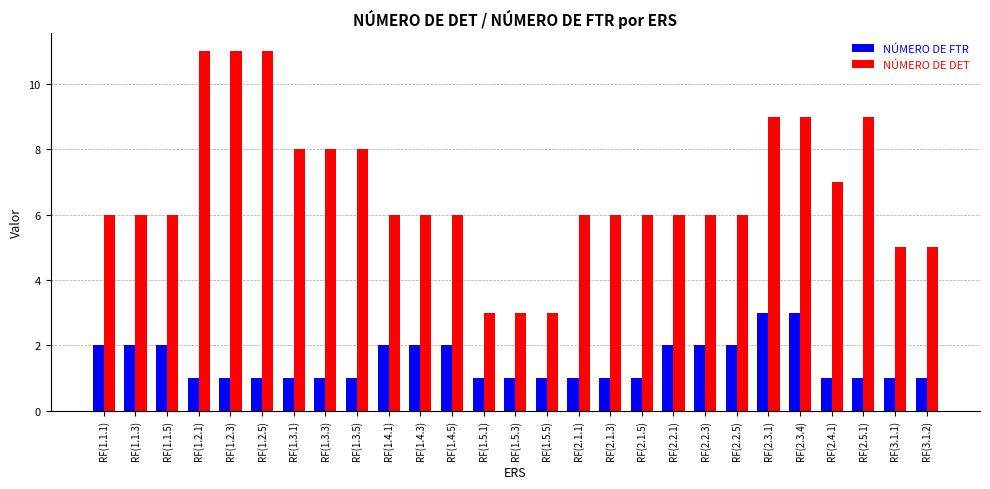

What is the maximum value for NÚMERO DE DET?

11